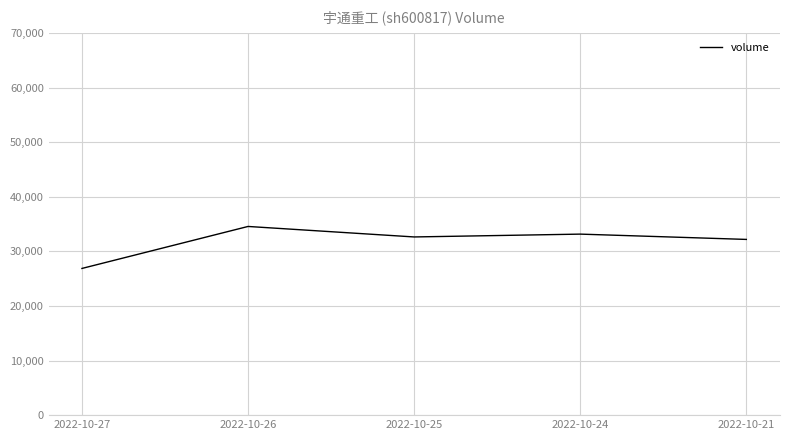

The chart shows a value of 33153 at 2022-10-24. True or false?

True